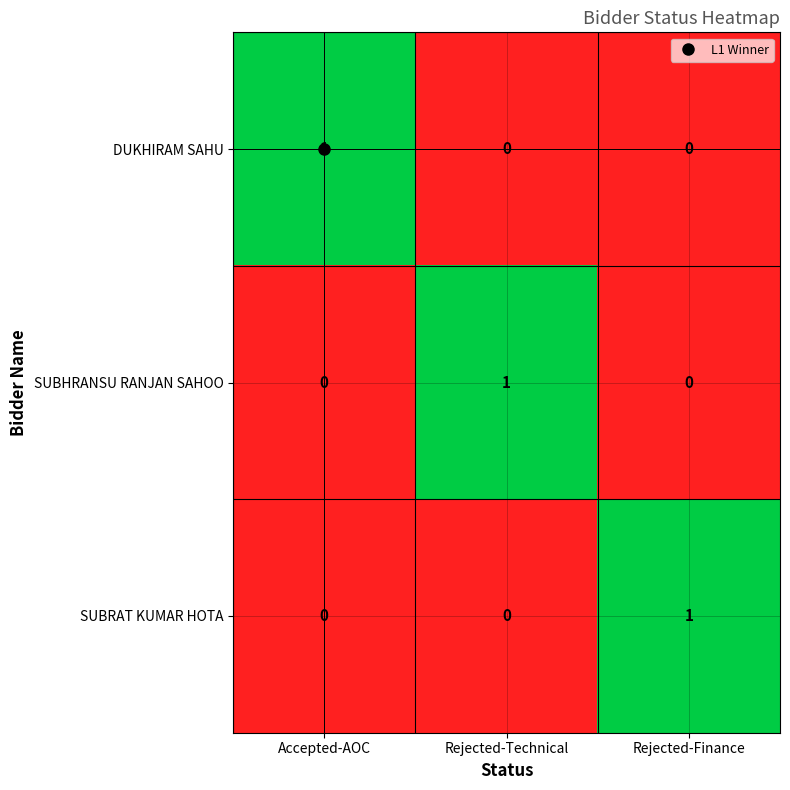

Count the SUBRAT KUMAR HOTA values in the range 0 to 1.

3